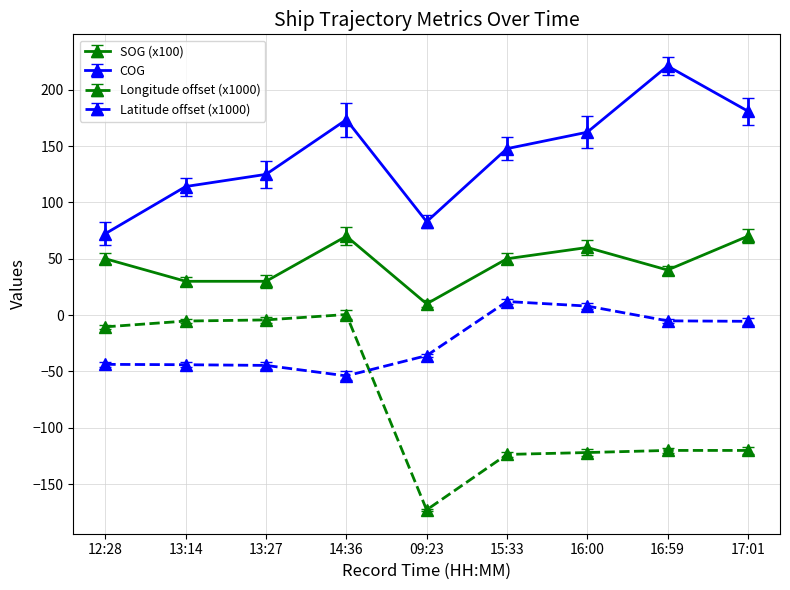

How many lines are shown in the chart?

4